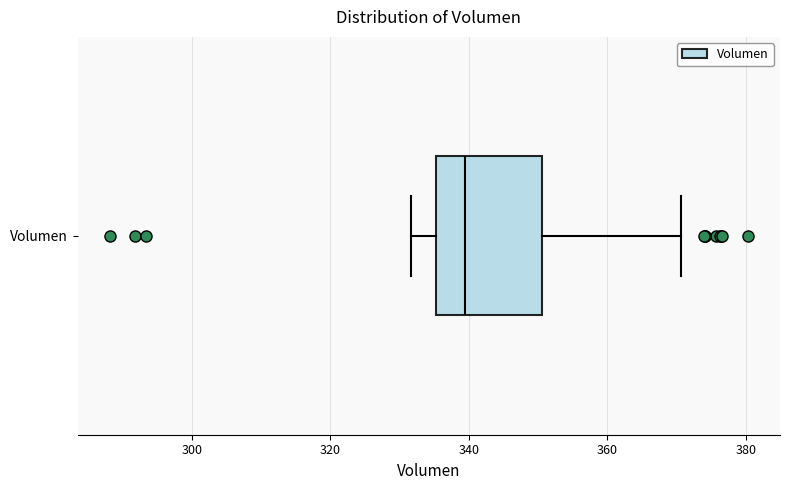

Read this box plot against the x-axis: the position of the median line, the range covered by the box, and the ends of both whiskers. The values are not printed on the chart, so give them approximately, as read against the axis.

median 340, box 336 to 350, whiskers 332 to 370